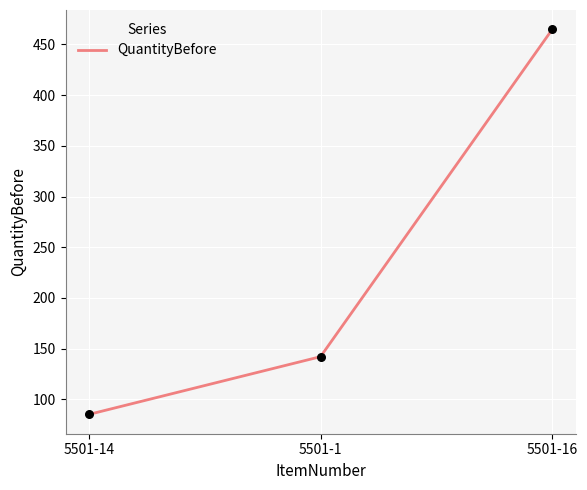

What is the change in value from 5501-1 to 5501-16?

+323